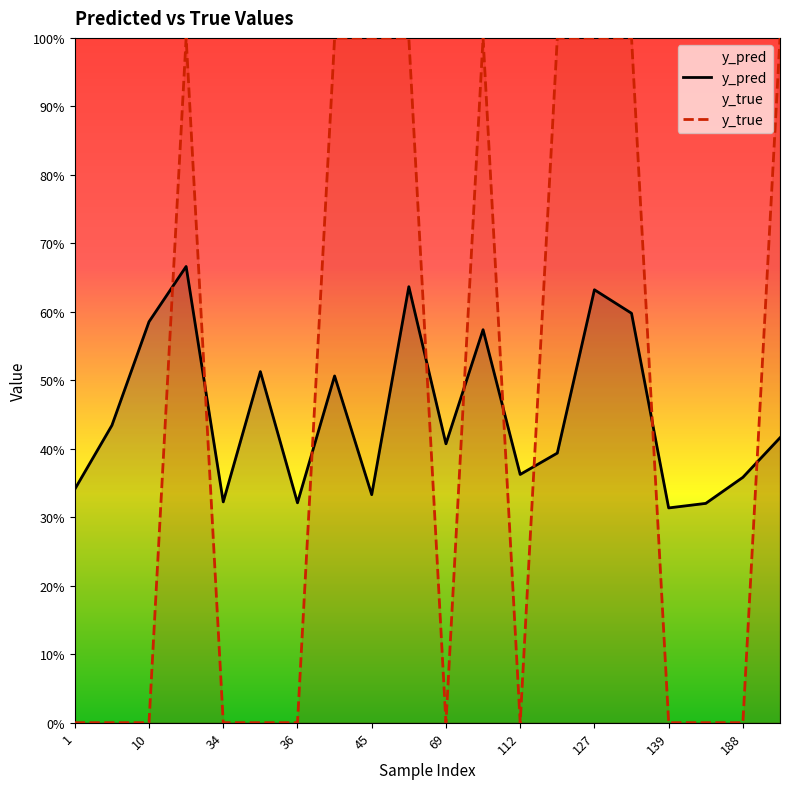

Count the y_pred values in the range 0 to 1.

20